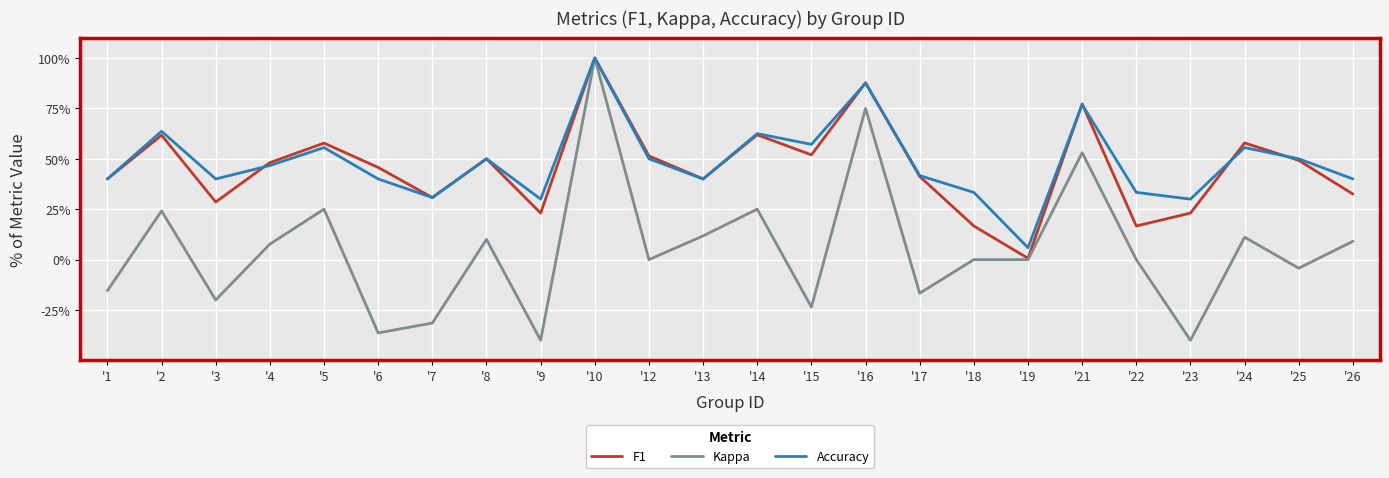

Does the chart display data point markers on the line(s)?

No